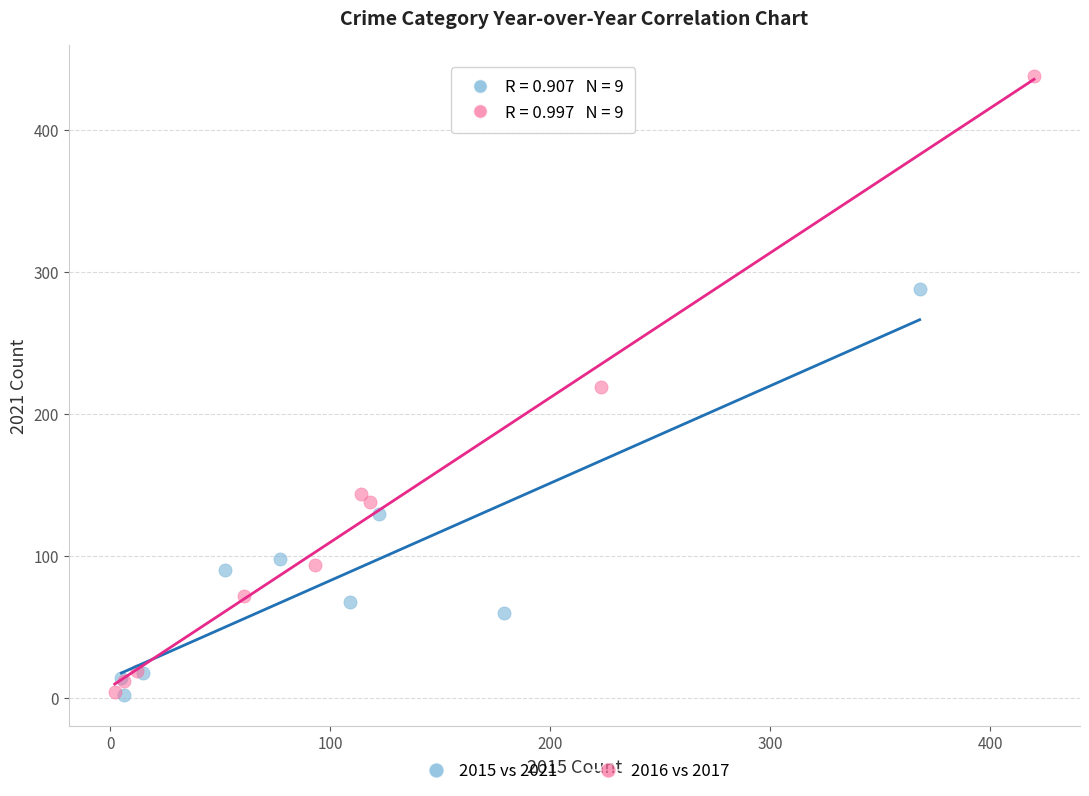

Which series has the widest spread of Y values?

2016 vs 2017